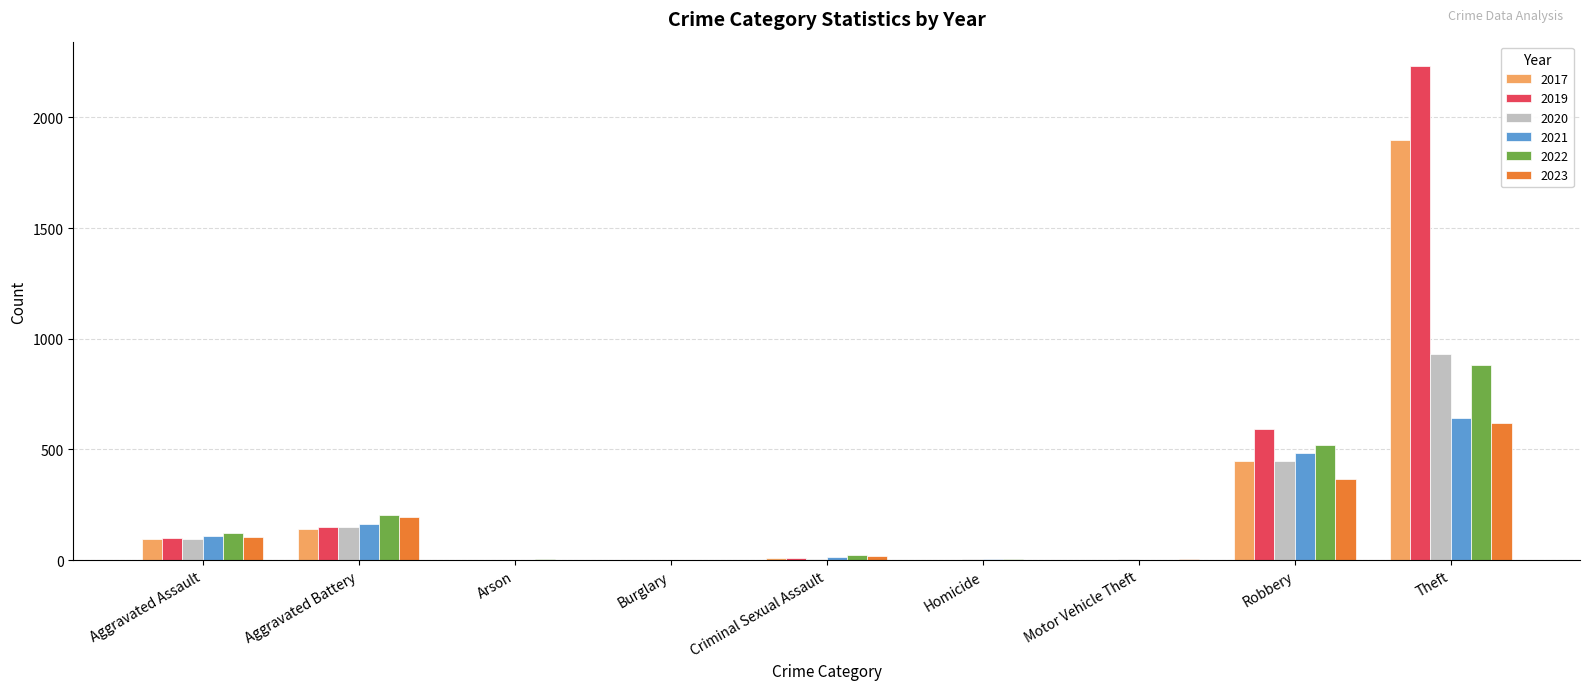

How many categories are shown in the chart?

9